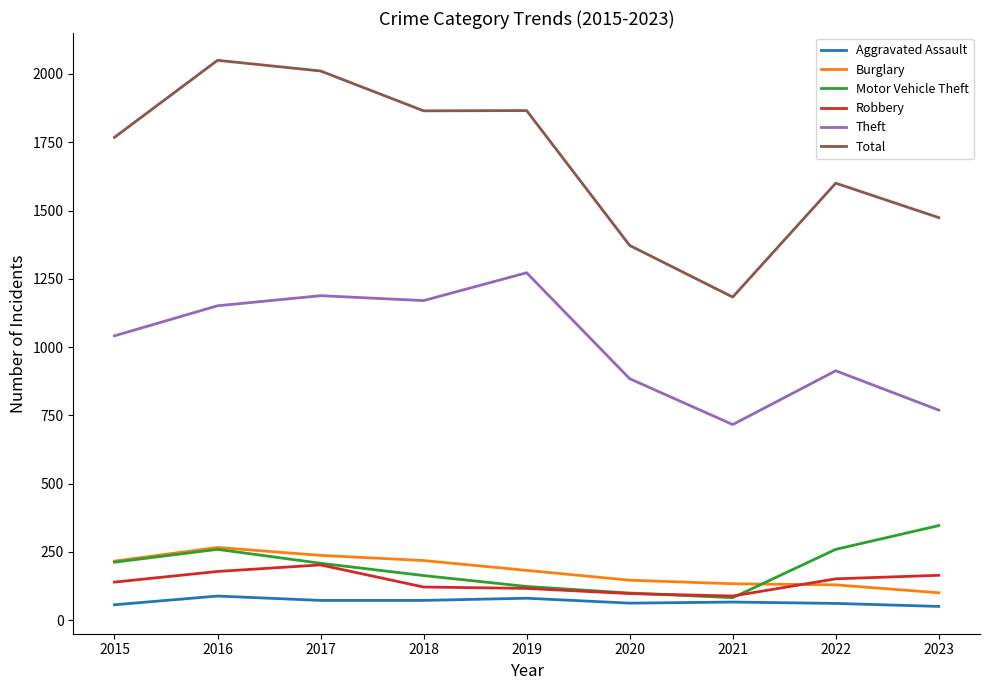

Between 2018 and 2022, which series saw the biggest shift?

Total